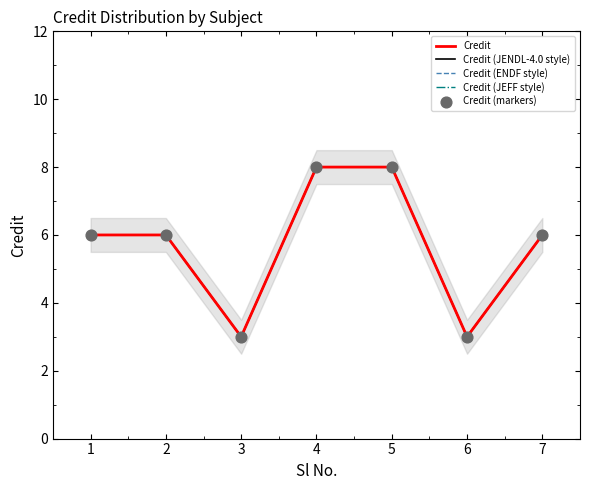

Which series has the largest total across all categories?

Credit